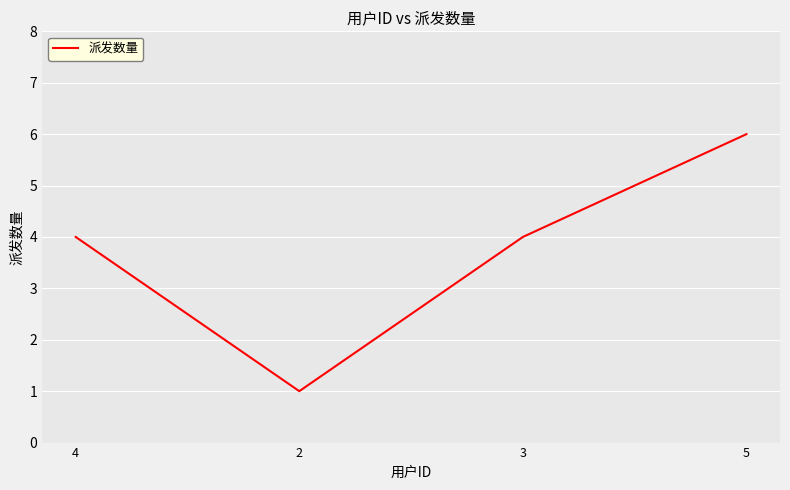

What is the ratio of the value at 3 to the value at 5?

0.7